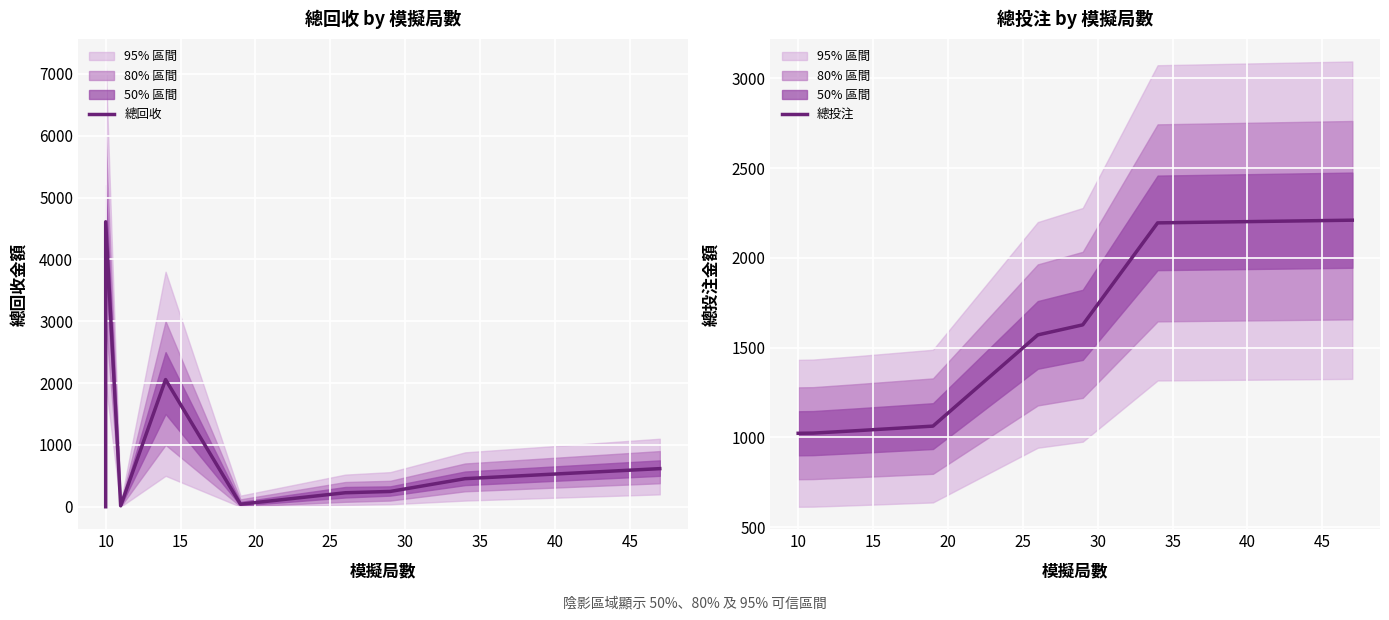

Rank the series by their average value, from highest to lowest.

總投注, 總回收